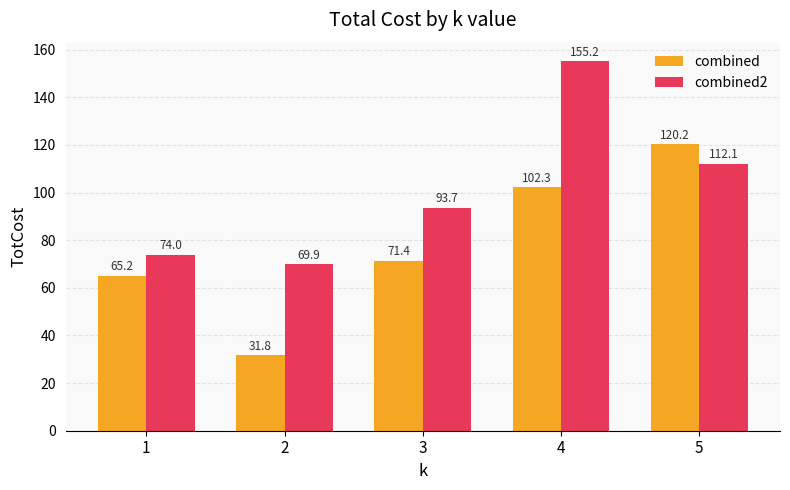

What is the minimum value shown in the chart?

31.8